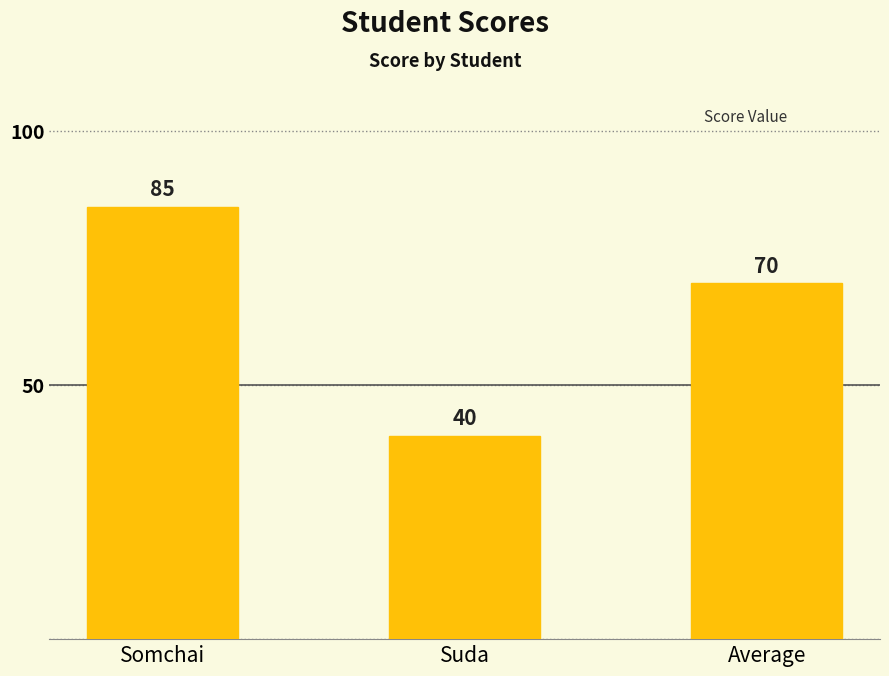

Rank the categories by value from lowest to highest.

Suda, Average, Somchai